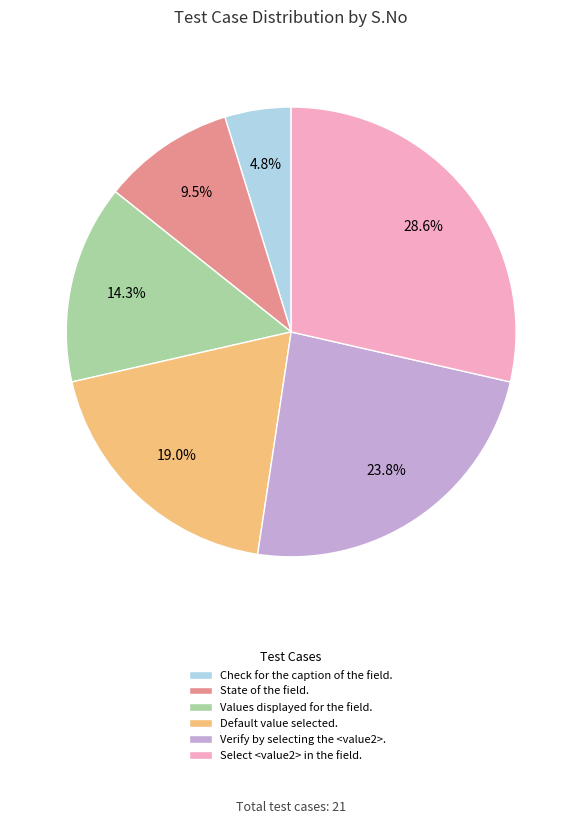

To the nearest percent, what is the average slice percentage?

17%